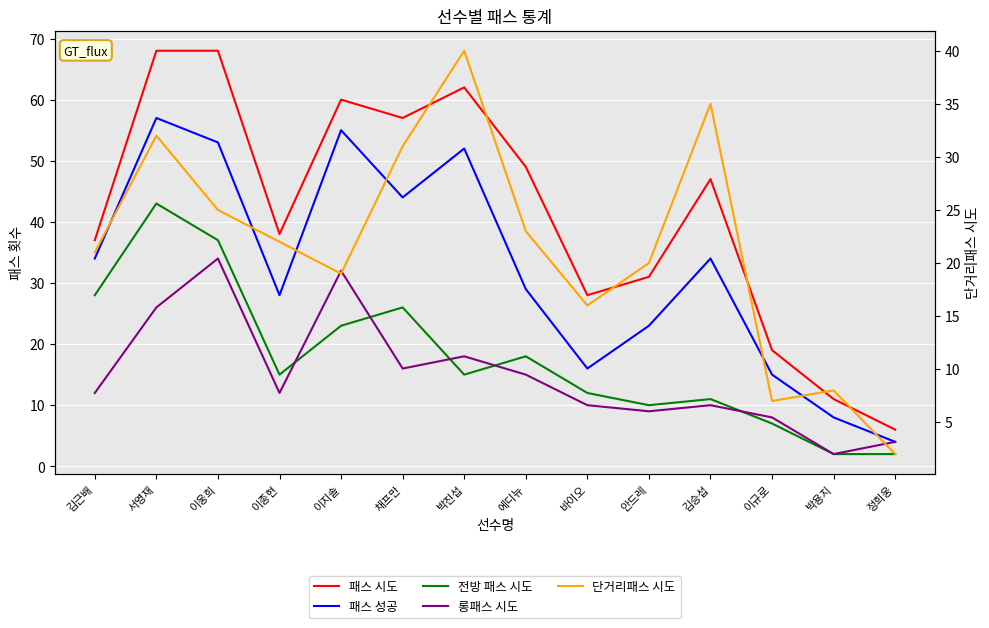

What is the label of the 12th point from the left?

이규로